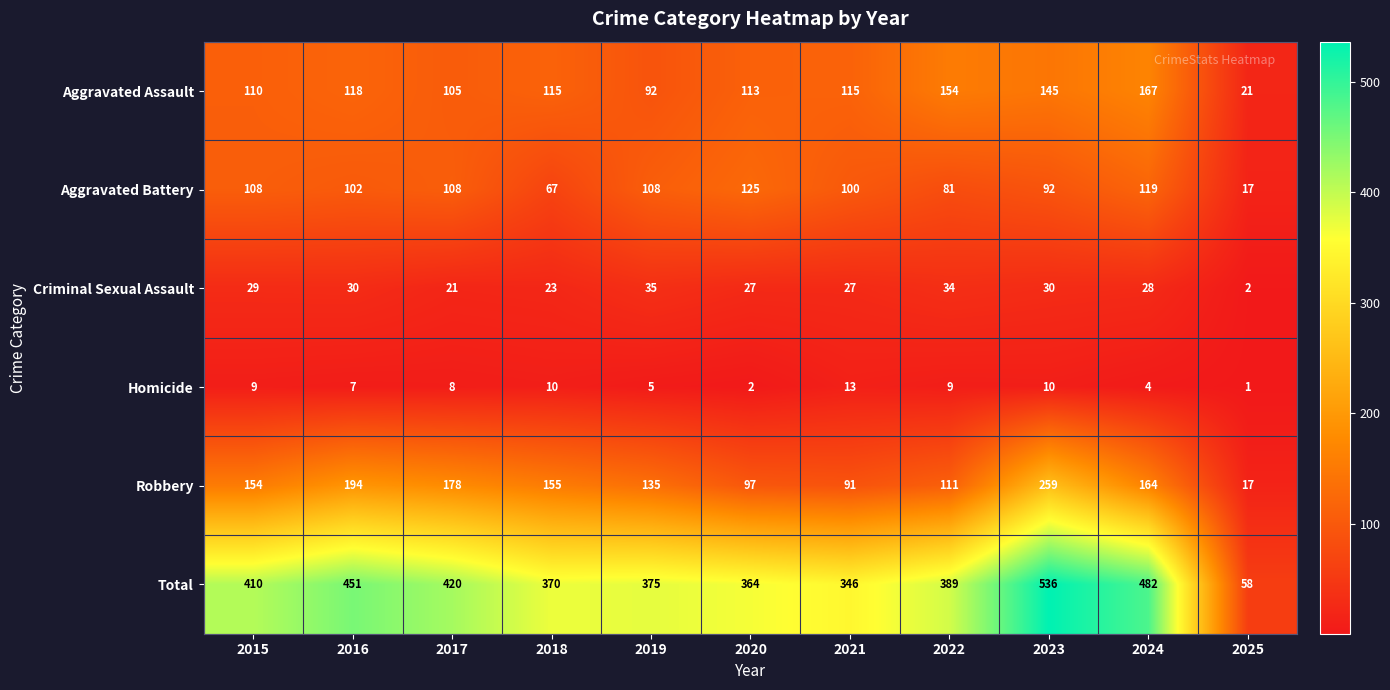

What is the total value across all series at 2019?

750